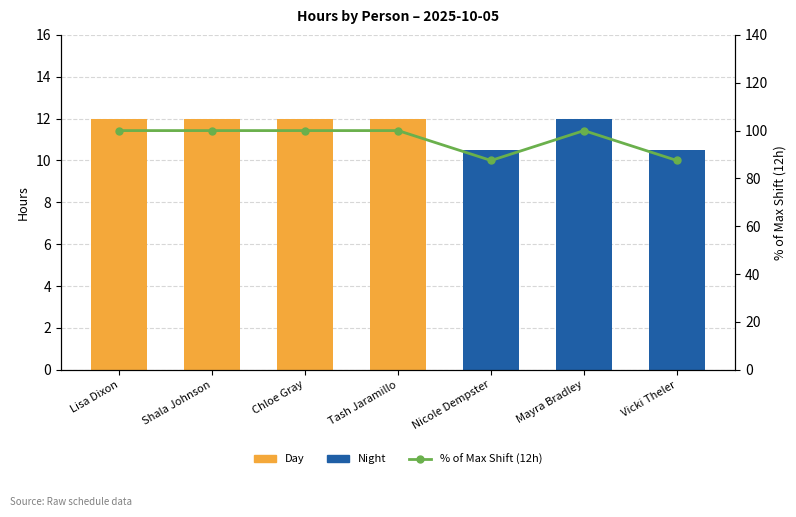

What are all the series names shown in the legend?

Day, Night, % of Max Shift (12h)